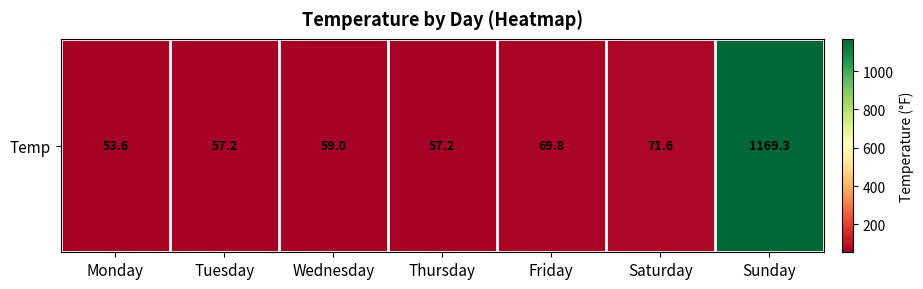

What is the change in value from Wednesday to Saturday?

+12.6